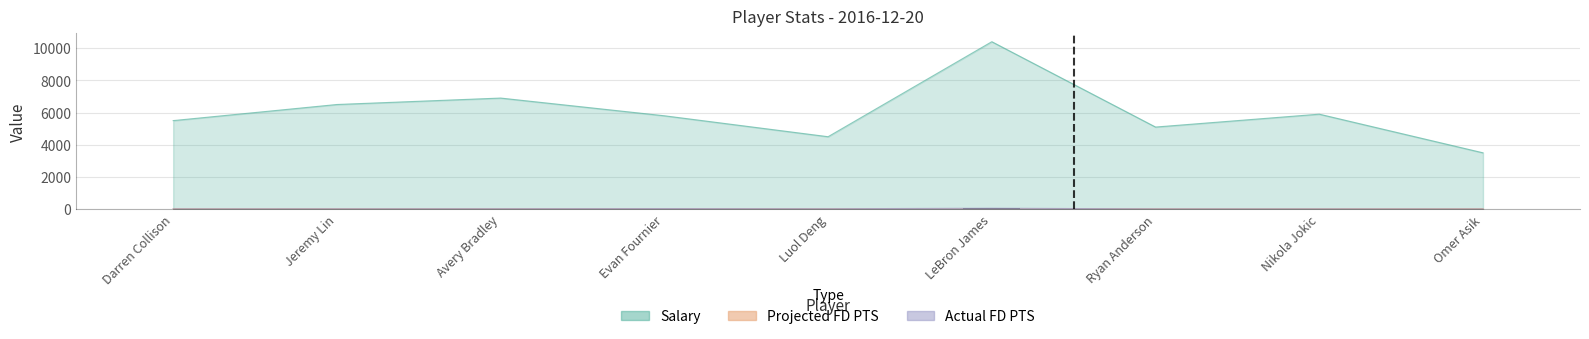

Reading right to left, extract all data points from this chart.

Salary: 3500.0	5900.0	5100.0	10400.0	4500.0	5800.0	6900.0	6500.0	5500.0
Actual FD PTS: 11.2	17.7	18.2	60.9	25.9	37.0	27.1	22.4	17.1
Projected FD PTS: 28.5	24.8	24.8	22.8	22.8	23.8	23.8	25.6	25.6